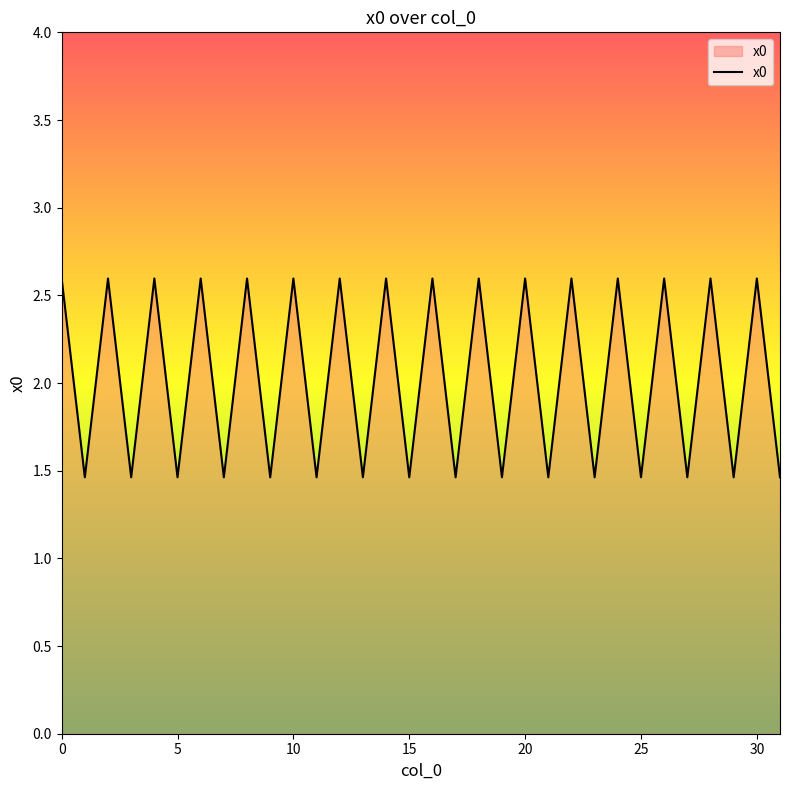

True or false: the data has more than 0 interior local peaks.

True